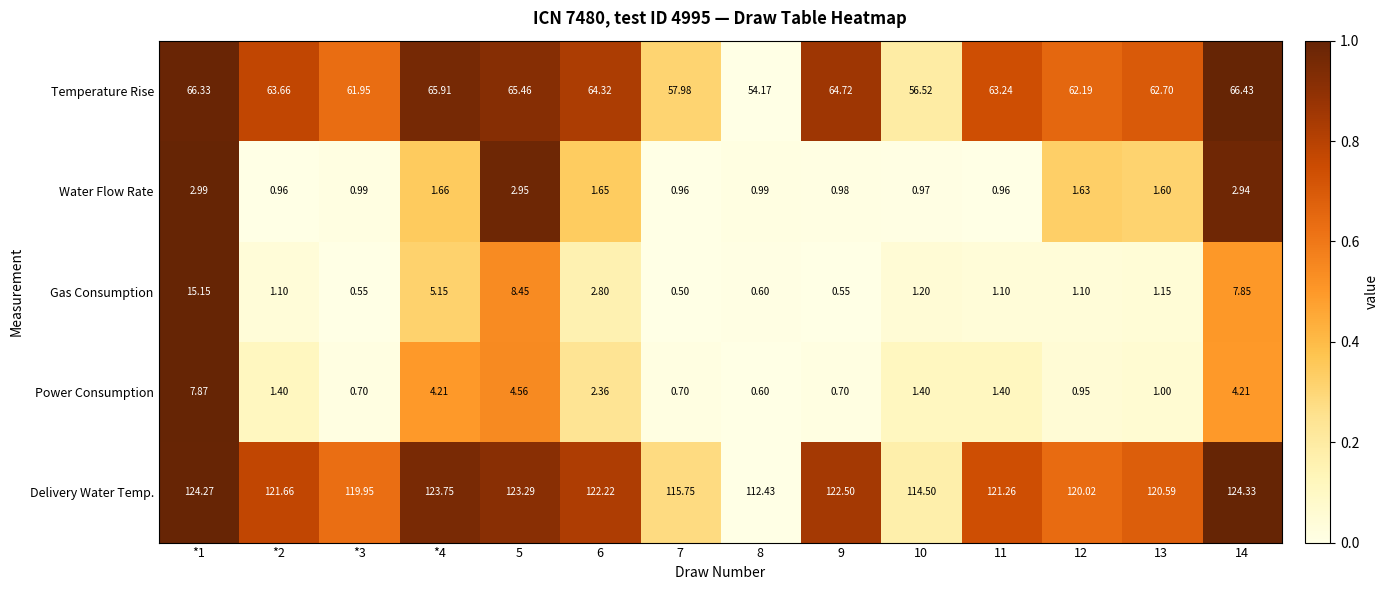

Rank the series by their maximum value, from highest to lowest.

Delivery Water Temp., Temperature Rise, Gas Consumption, Power Consumption, Water Flow Rate